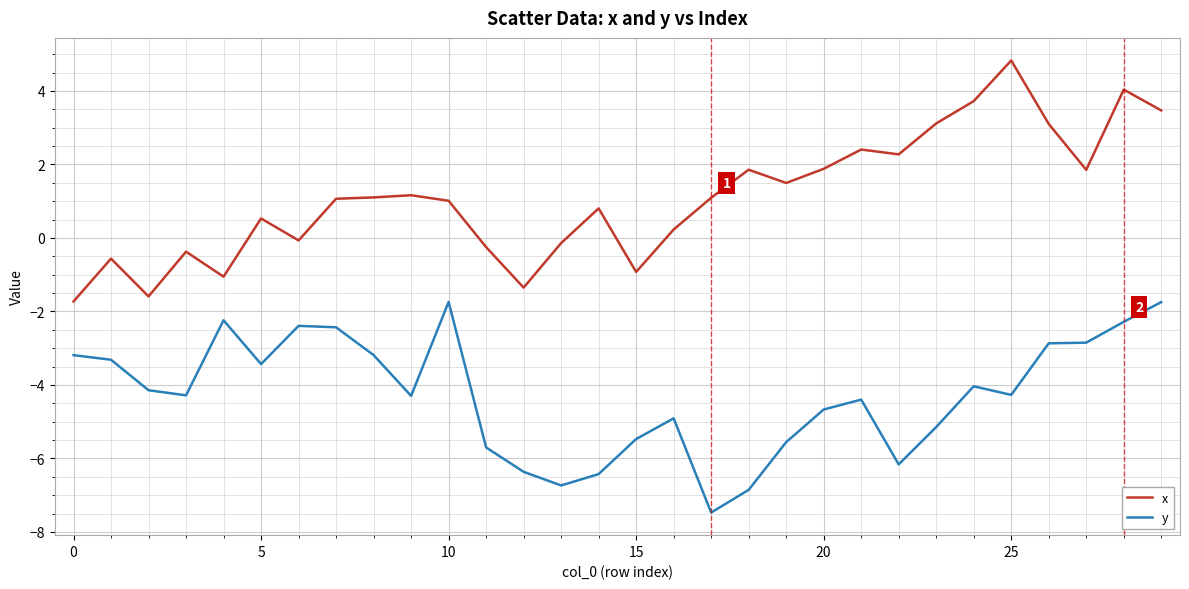

True or false: x and y intersect in this chart.

False